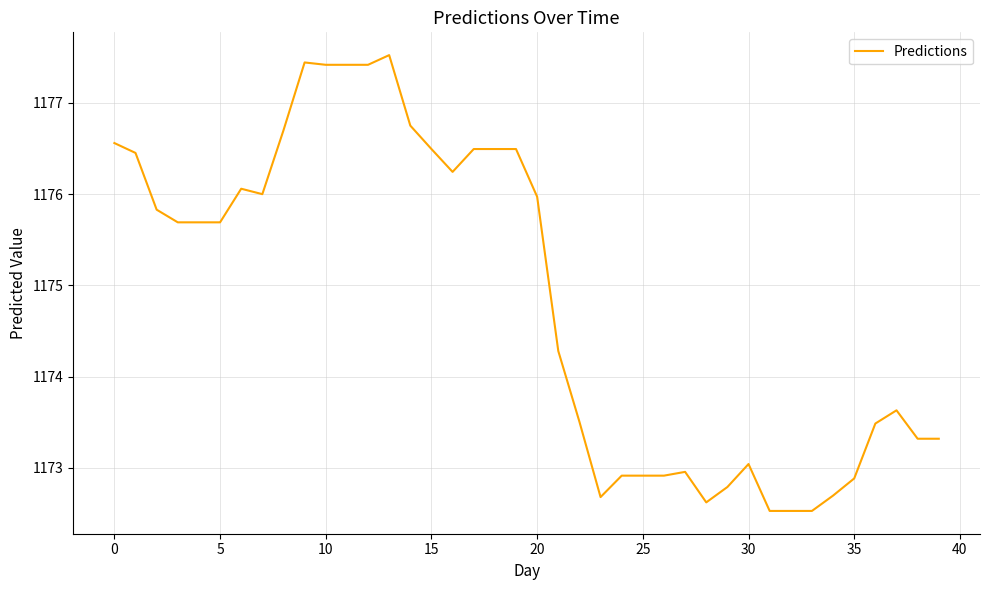

What is the maximum value shown in the chart?

1177.5